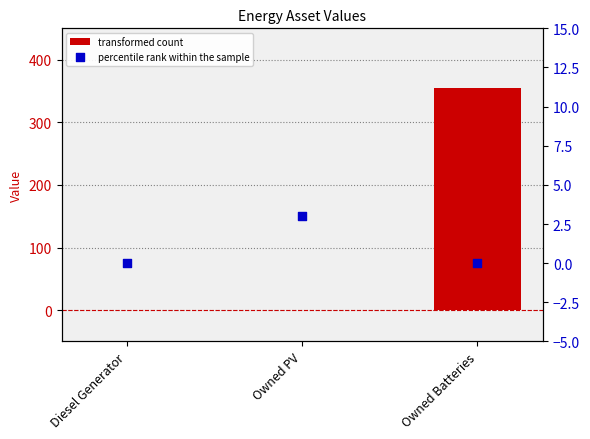

At which category is the sum across all series the highest?

Owned Batteries